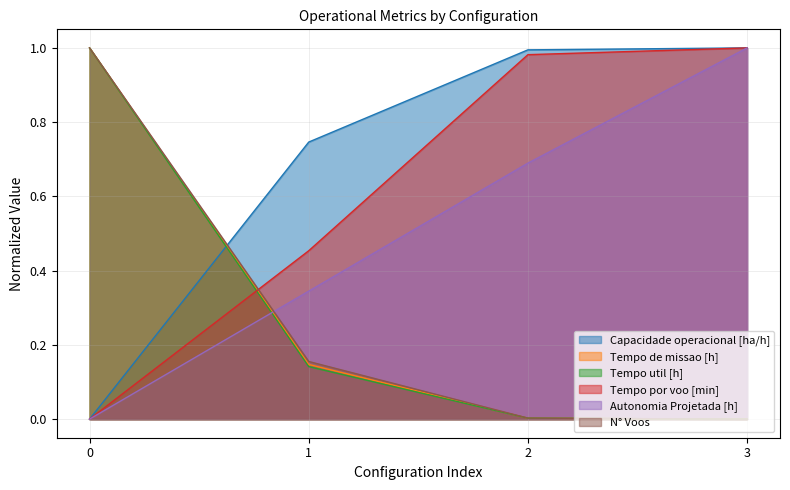

The value of N° Voos at 0 is 1.7. True or false?

False